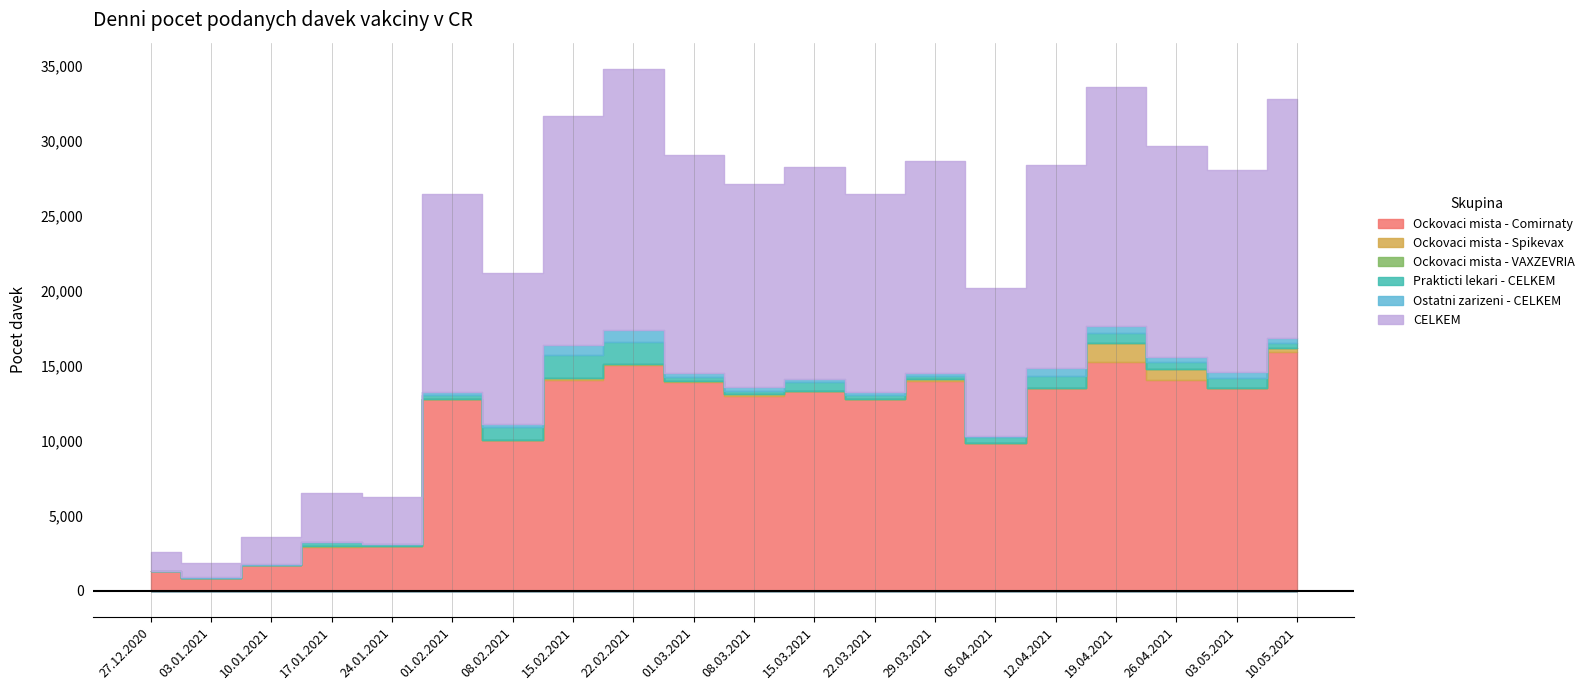

Which has a higher value, 02.05.2021 or 25.04.2021?

25.04.2021